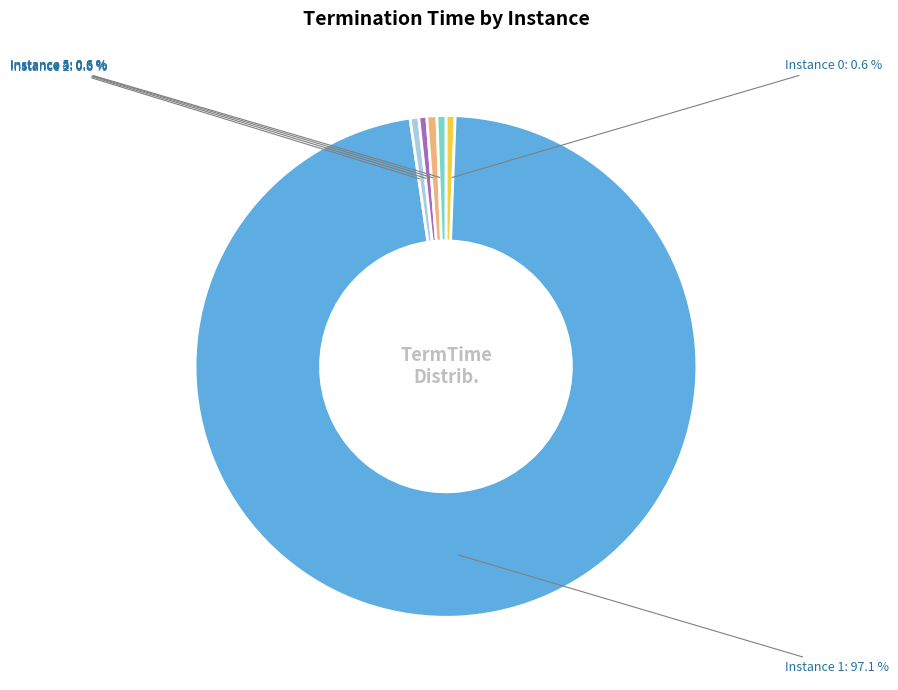

Which slice is the largest?

Instance 1